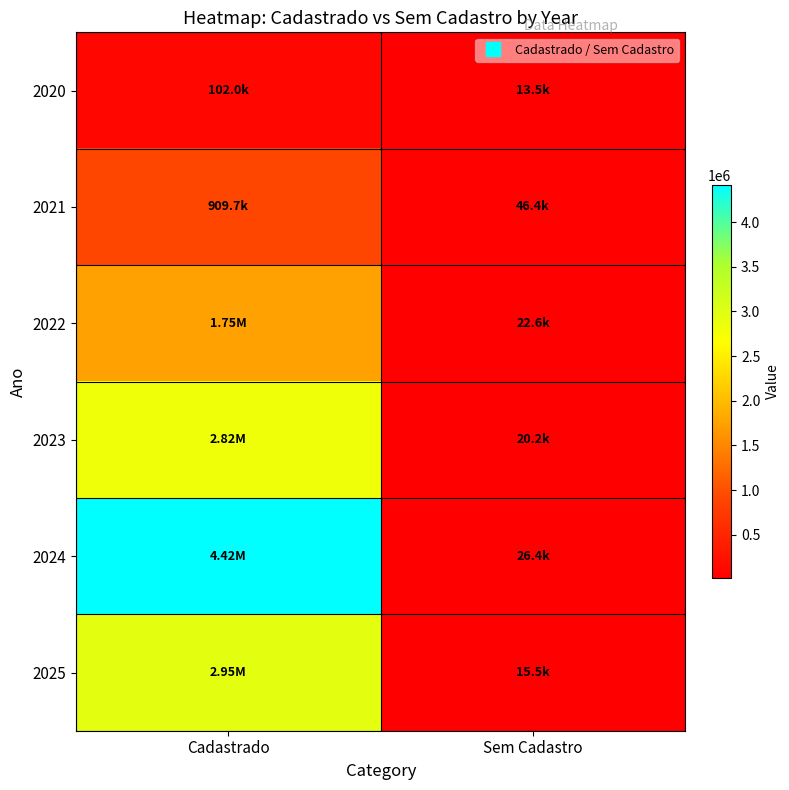

Rank the series at Cadastrado from highest to lowest value.

2024, 2025, 2023, 2022, 2021, 2020